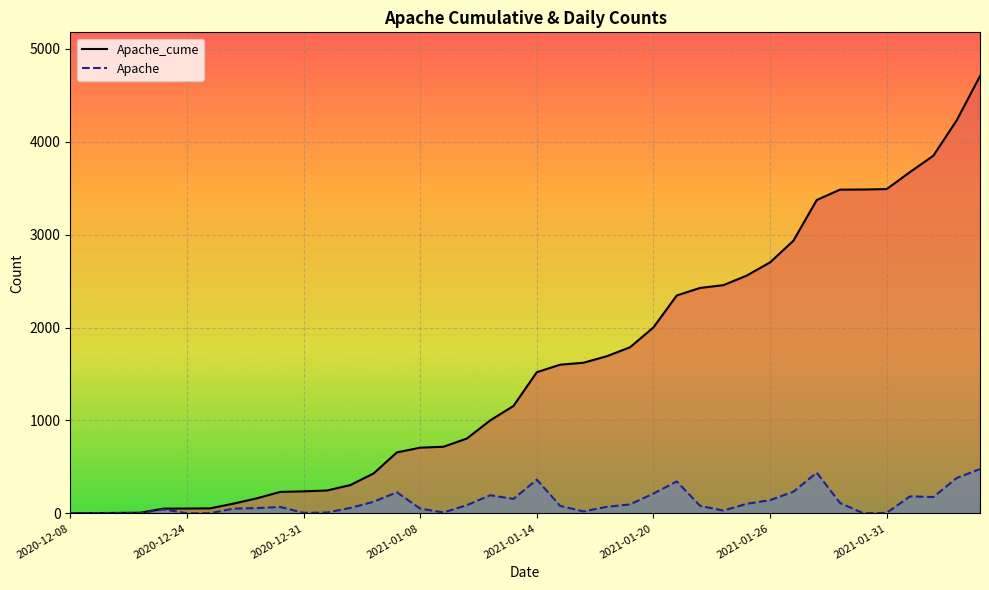

At which label does Apache first exceed 81?

13